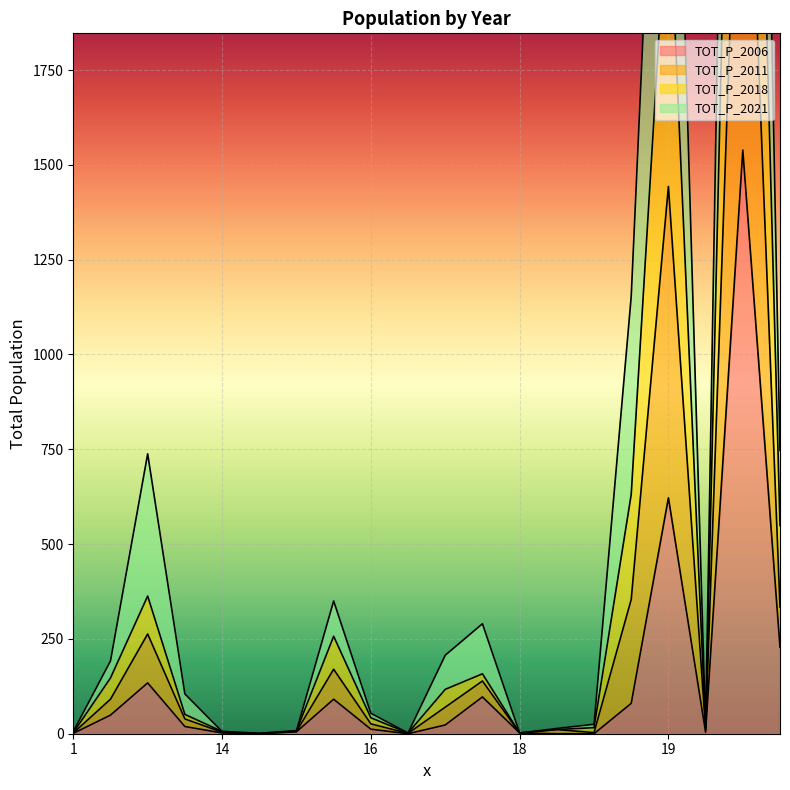

At which label does TOT_P_2011 first exceed 105?

2